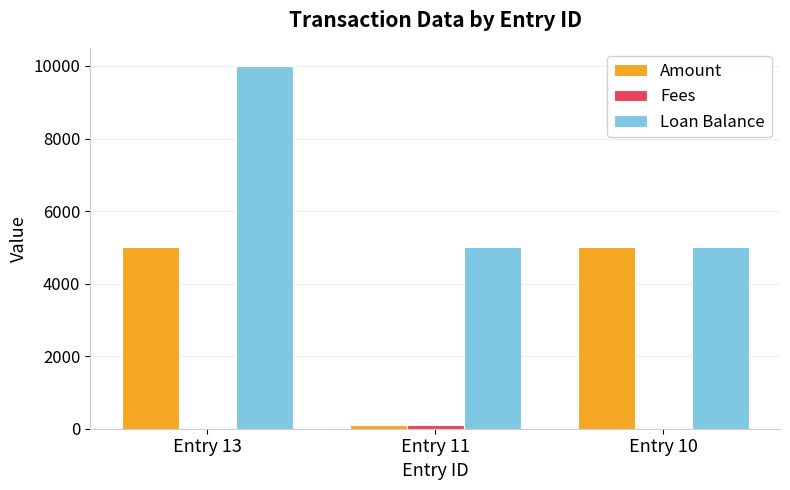

How many series are shown in this chart?

3